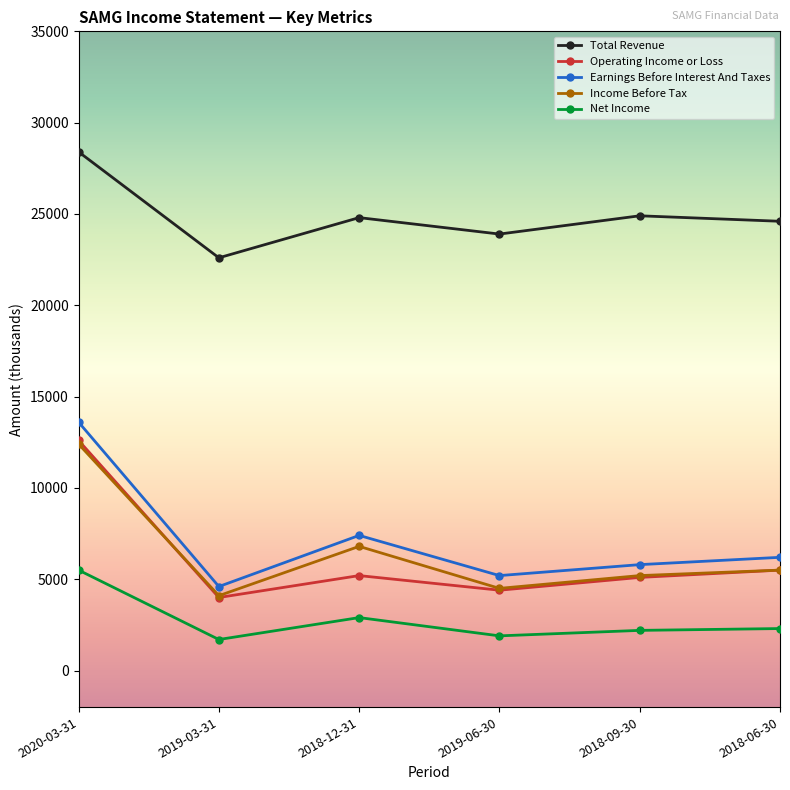

How many interior local valleys does the Total Revenue series have?

2